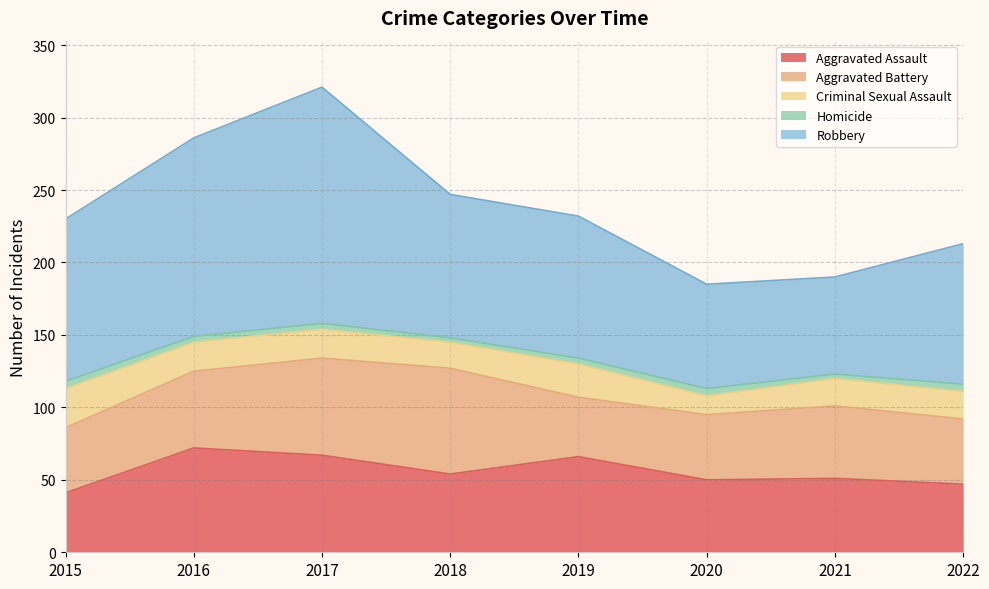

True or false: Criminal Sexual Assault and Robbery intersect in this chart.

False